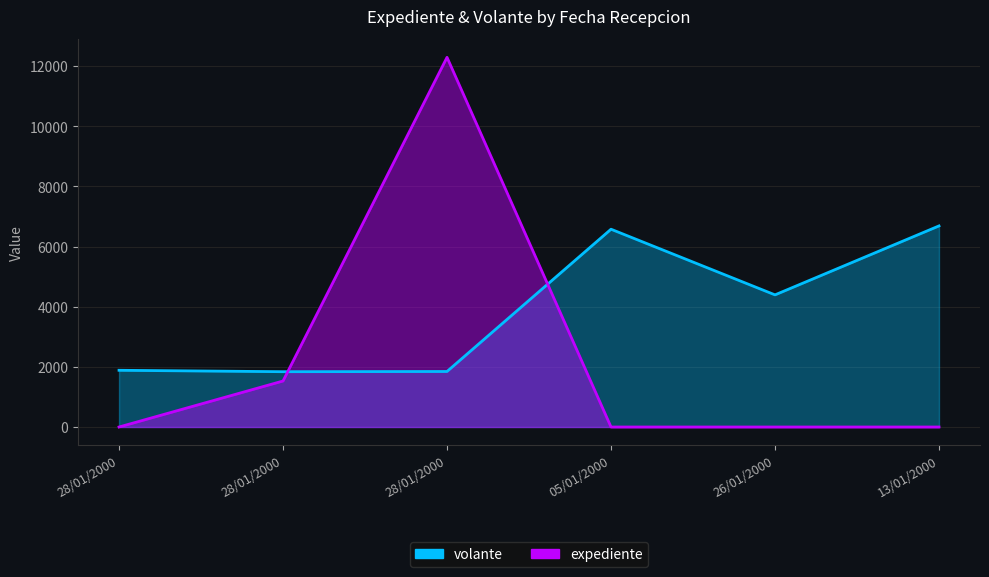

What are all the series names shown in the legend?

volante, expediente